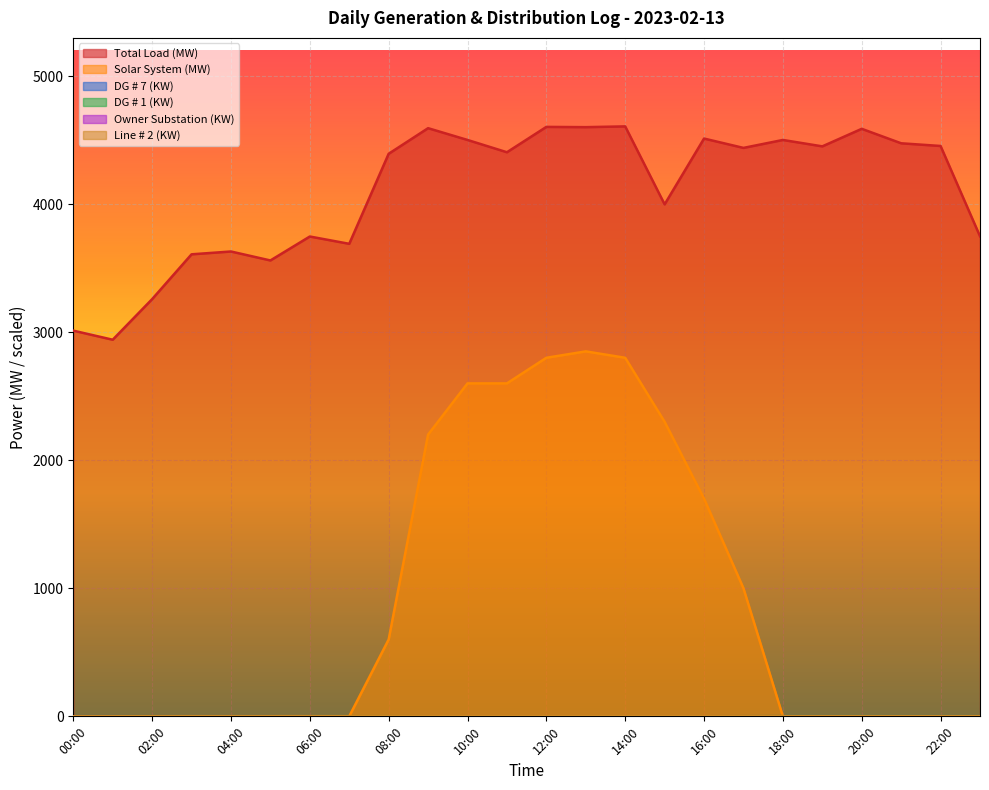

How many categories are shown in the chart?

24